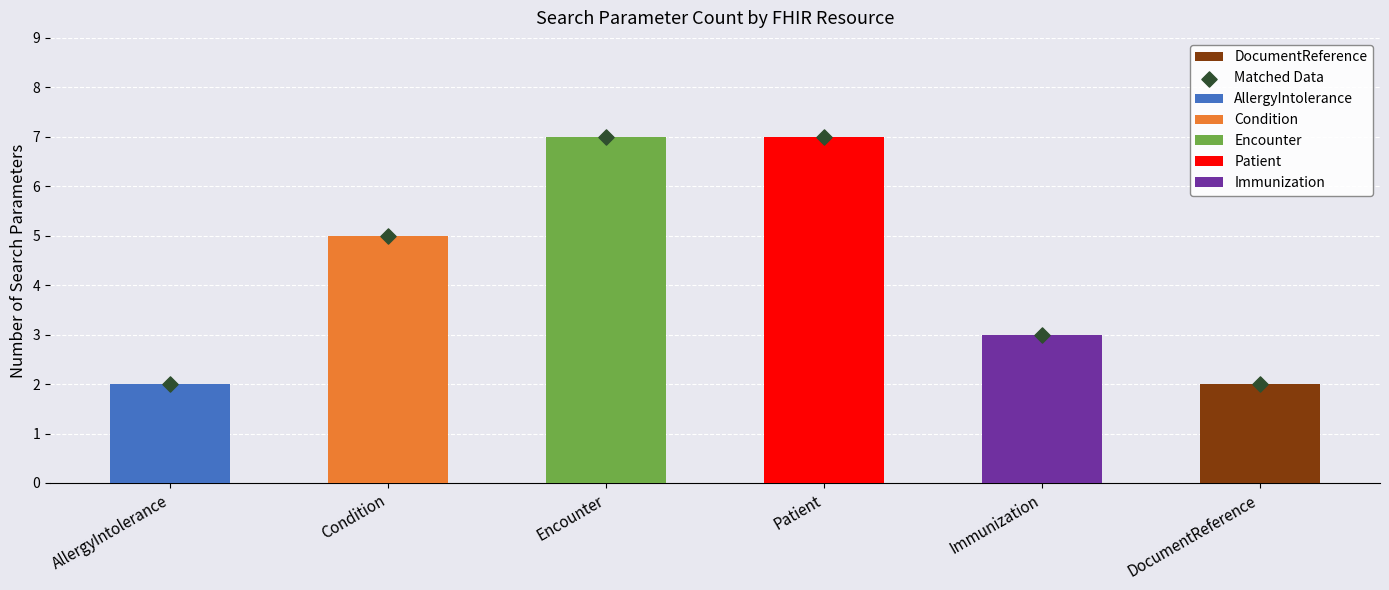

Between DocumentReference and AllergyIntolerance, which is larger?

DocumentReference